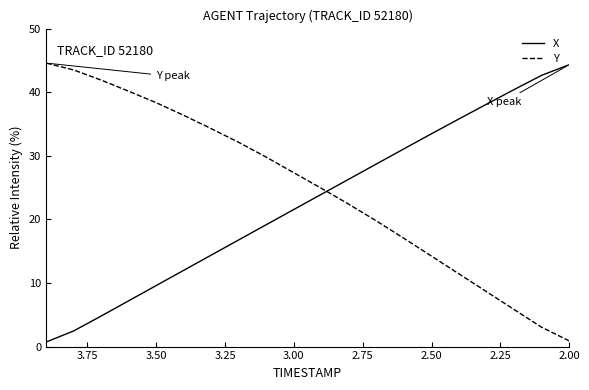

What is the value of the X point at the 19th from the left?

2.5